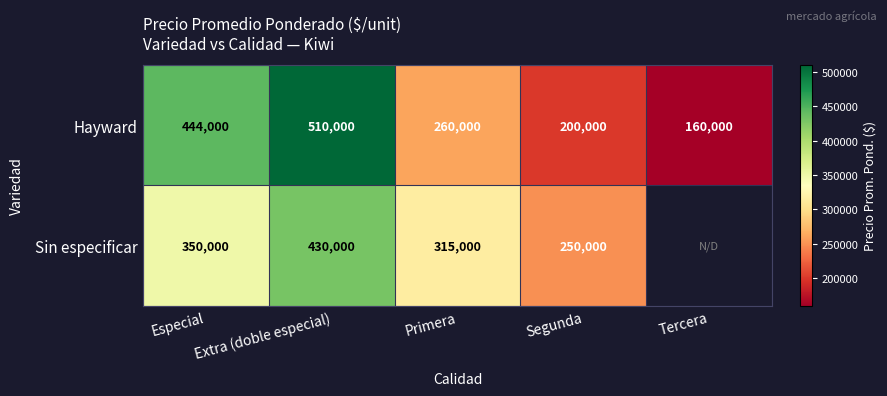

Where is Hayward nearest to the value 335000?

Primera